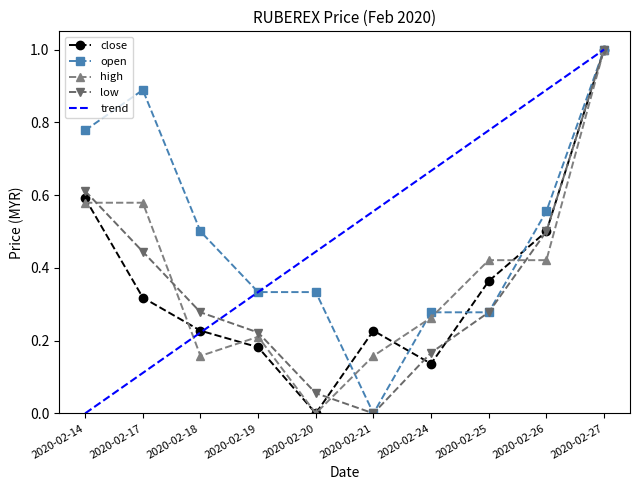

Which has a higher value, 2020-02-20 or 2020-02-14?

2020-02-14